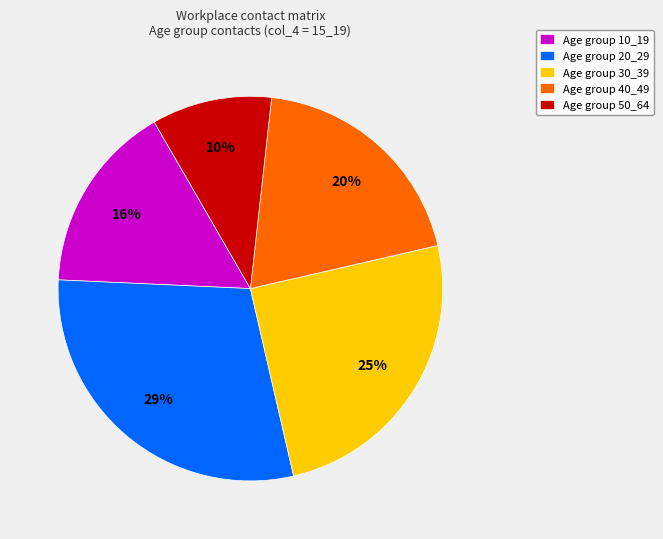

Is it true that Age group 30_39 is 18% of the pie?

False